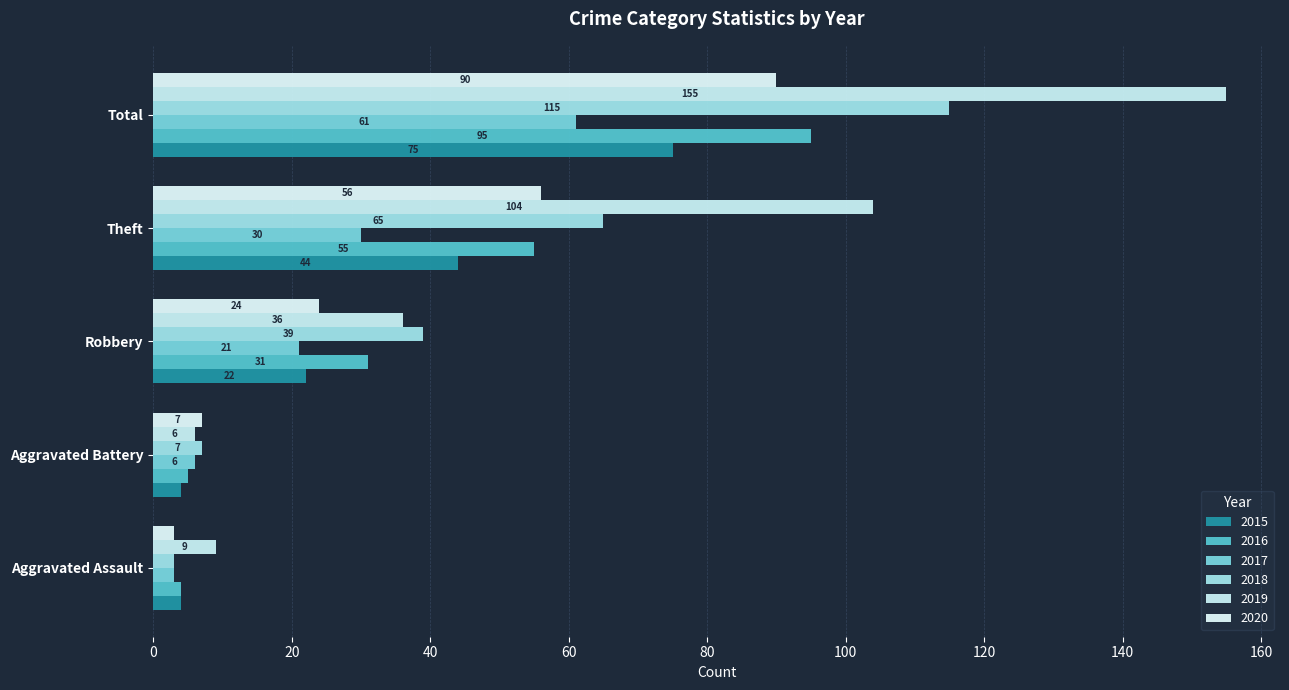

List the labels in order of 2018 value, smallest first.

Aggravated Assault, Aggravated Battery, Robbery, Theft, Total